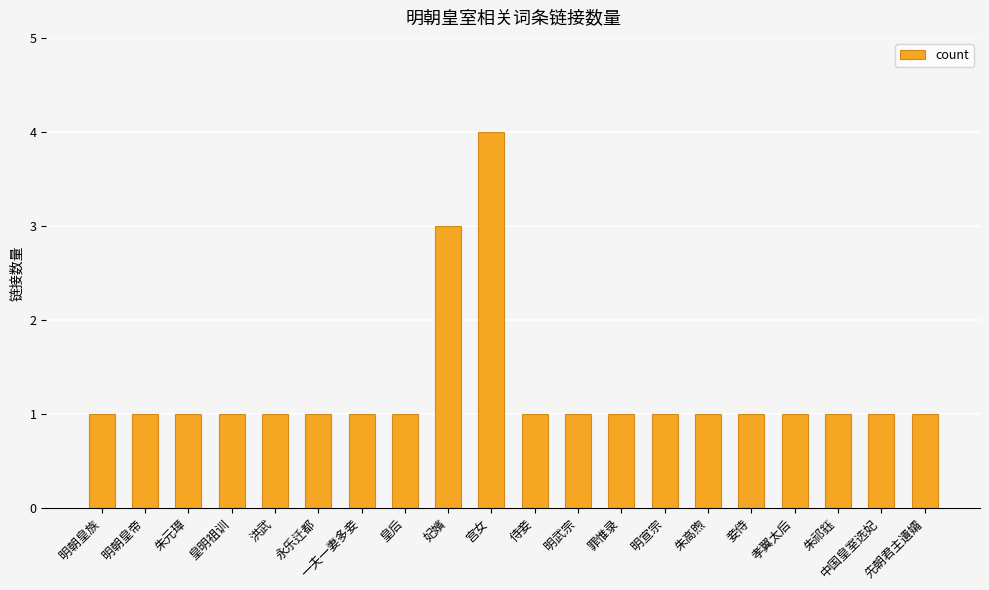

What is the sum of the values at 宫女 and 洪武?

5